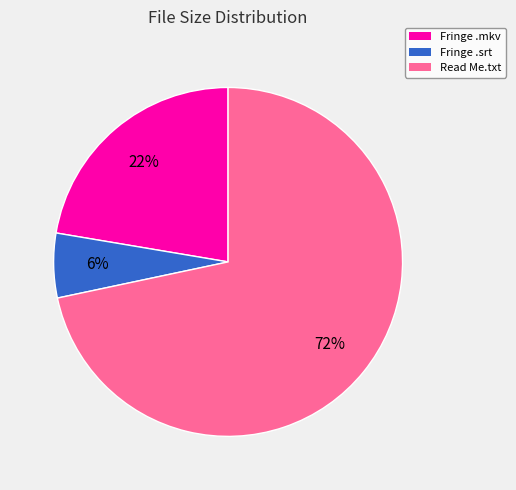

Does any single category account for the majority?

Yes